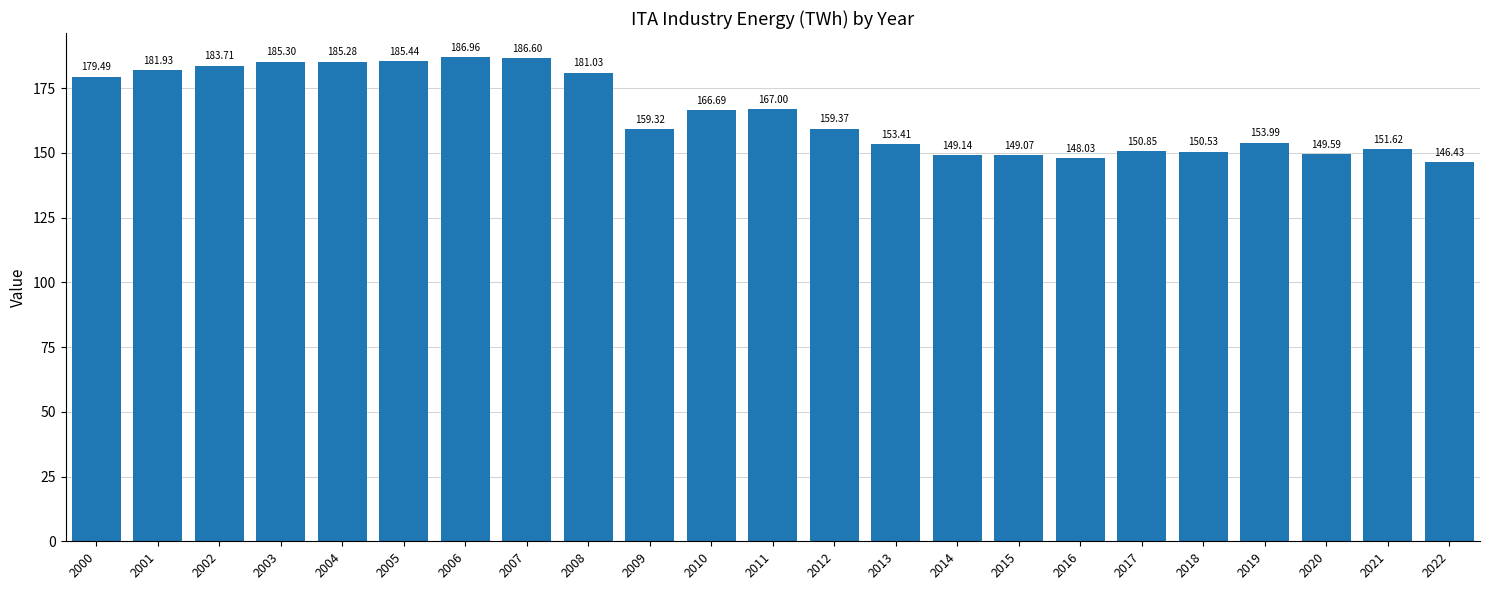

At which label is the value closest to 166?

2010